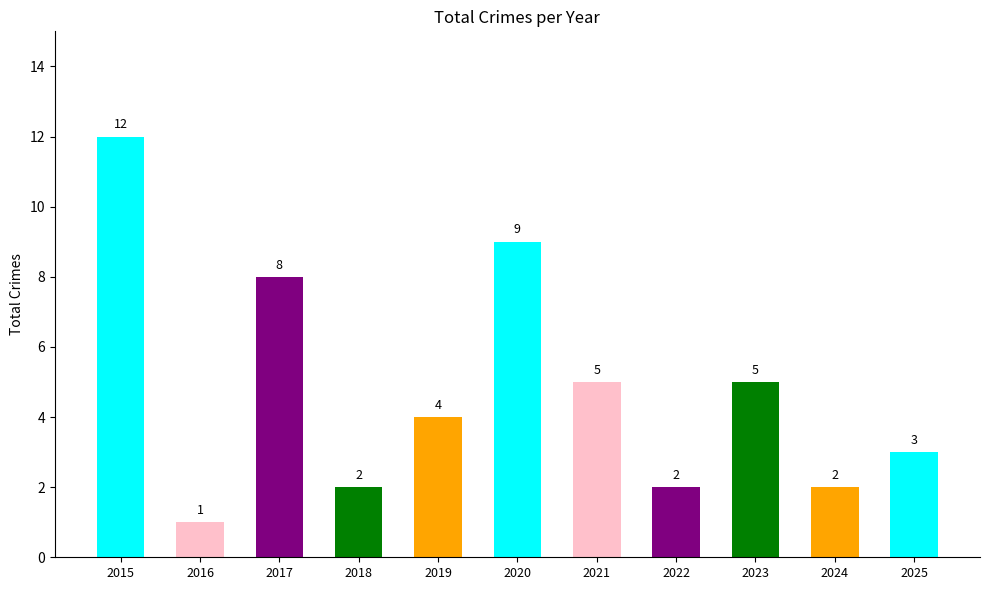

The value at 2025 is 3. True or false?

True